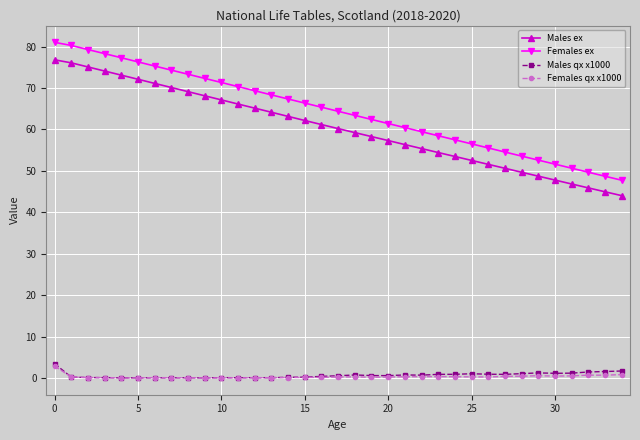

Which series has the widest spread of values?

Females ex